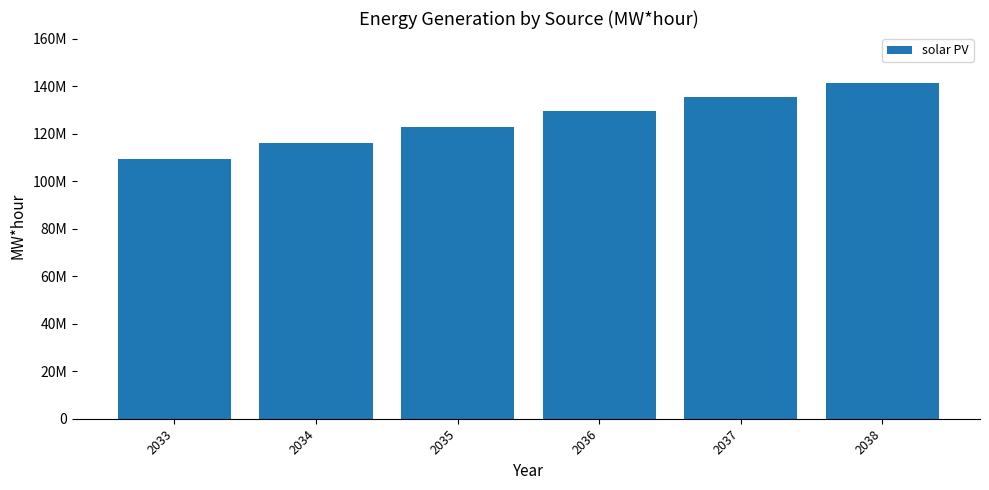

Read the value at 2035.

122777473.1